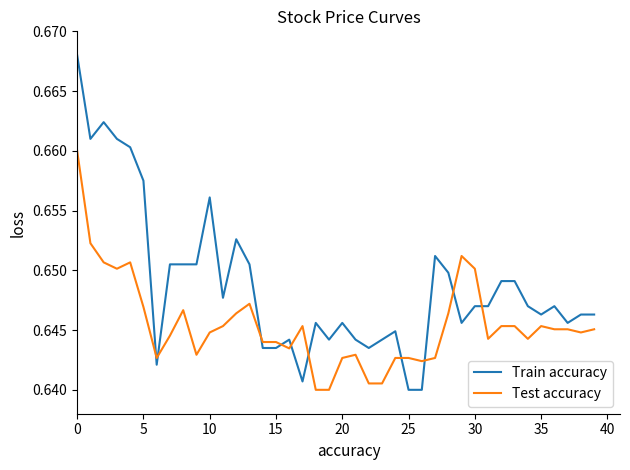

Which series has the largest range (max minus min)?

Train accuracy